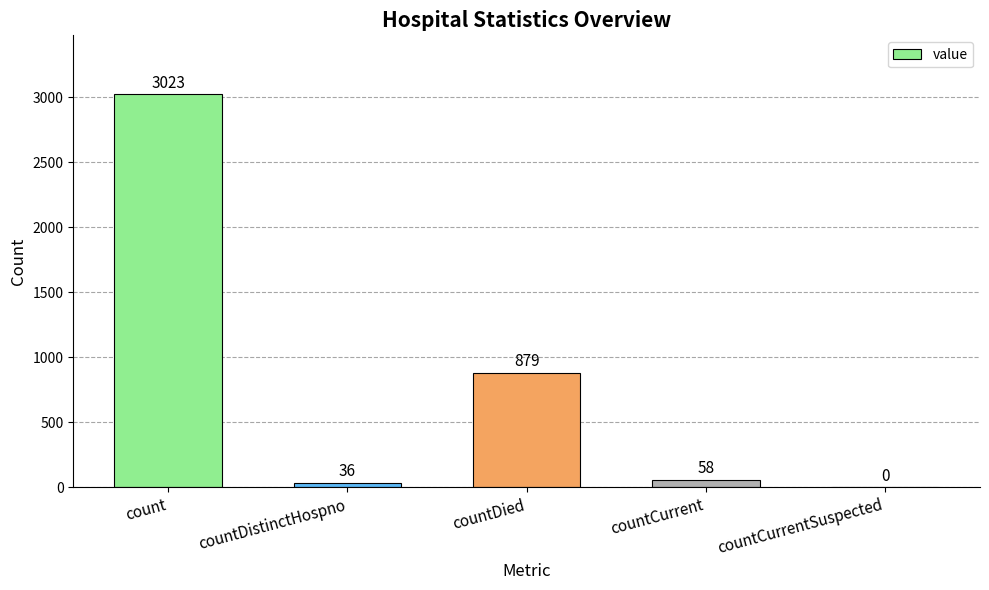

At which label does the data first exceed 58?

count